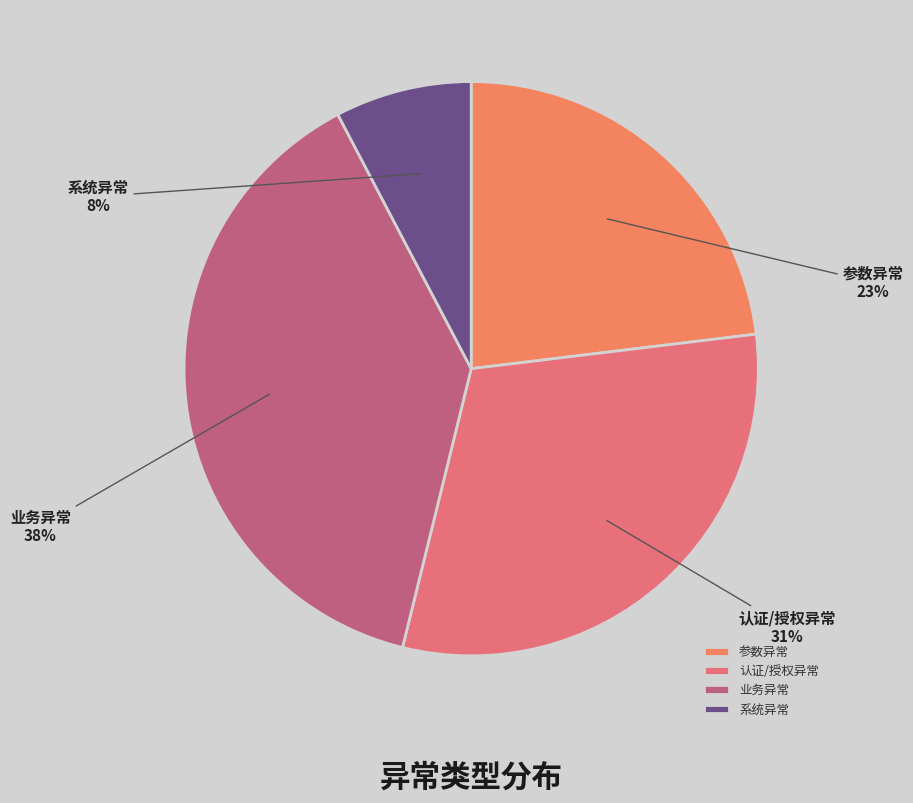

The 参数异常 slice represents 13% of the pie. True or false?

False